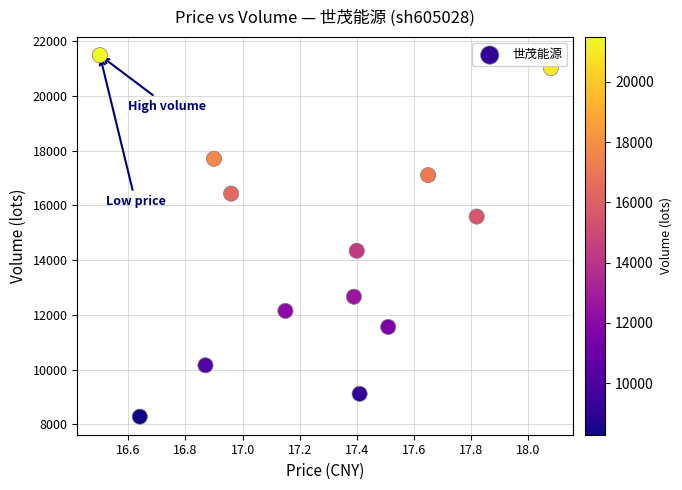

What Y value in the scatter plot is closest to 14885?

14343